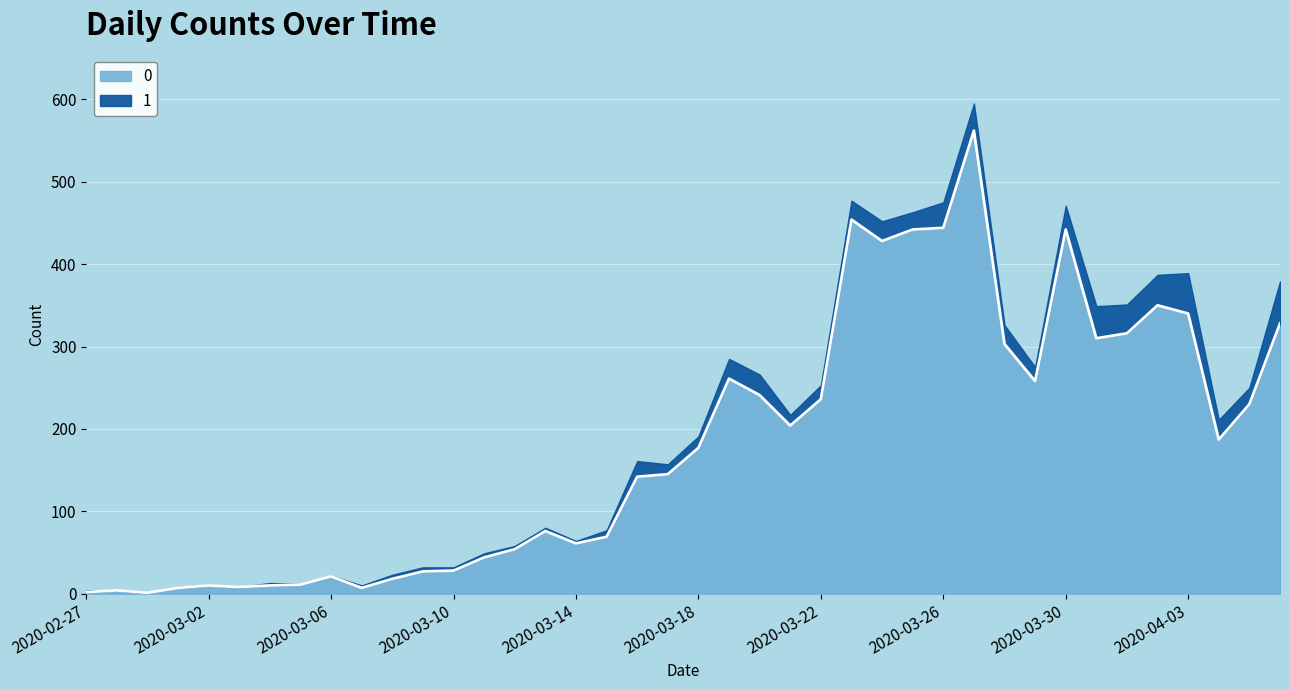

Approximately how many times larger is the value at 2020-03-12 compared to 2020-03-16?

0.4